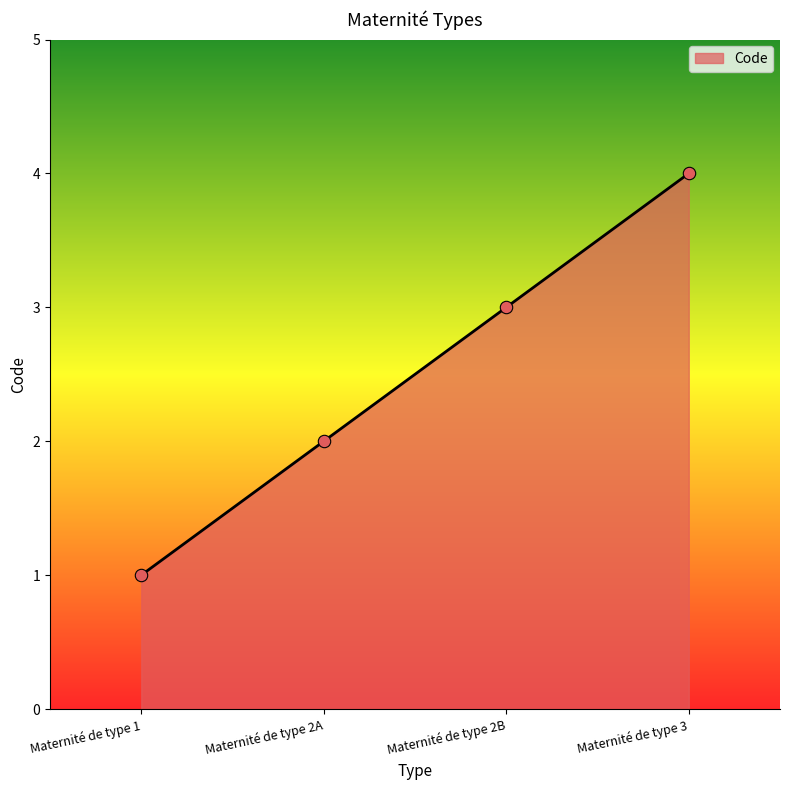

What is the ratio of the value at Maternité de type 2A to the value at Maternité de type 2B?

0.7